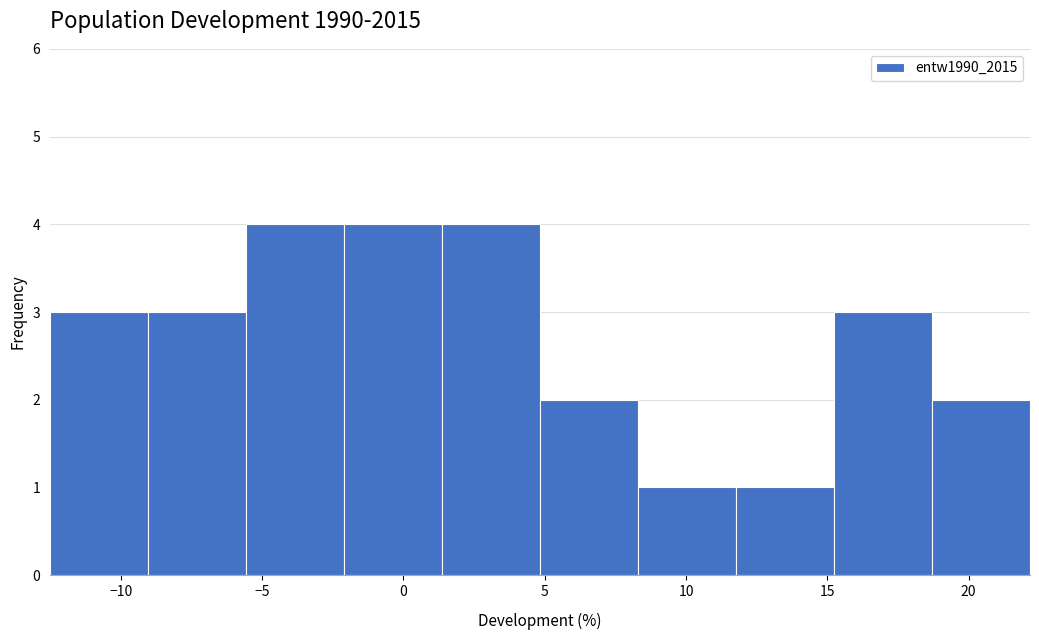

What is the height of the bar covering 5.0 to 8.5 on the x-axis? Neither the bar edges nor the heights are printed on the chart, so give them approximately, as read against the axes.

2